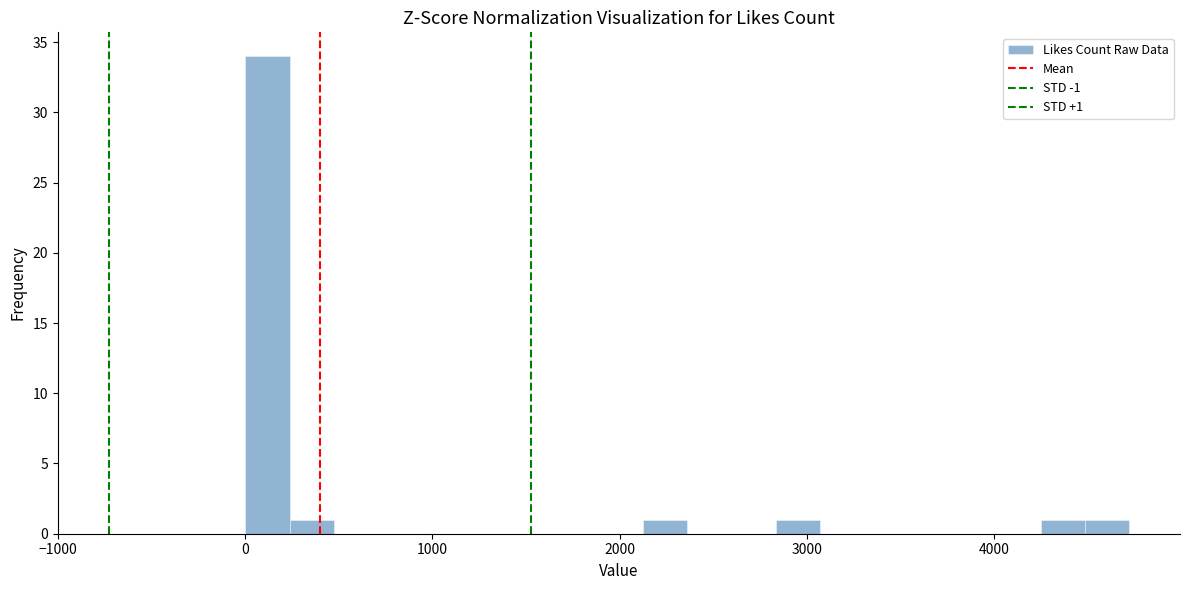

Around what value on the x-axis is the tallest bar? Give the approximate position of its centre, as read against the axis.

100